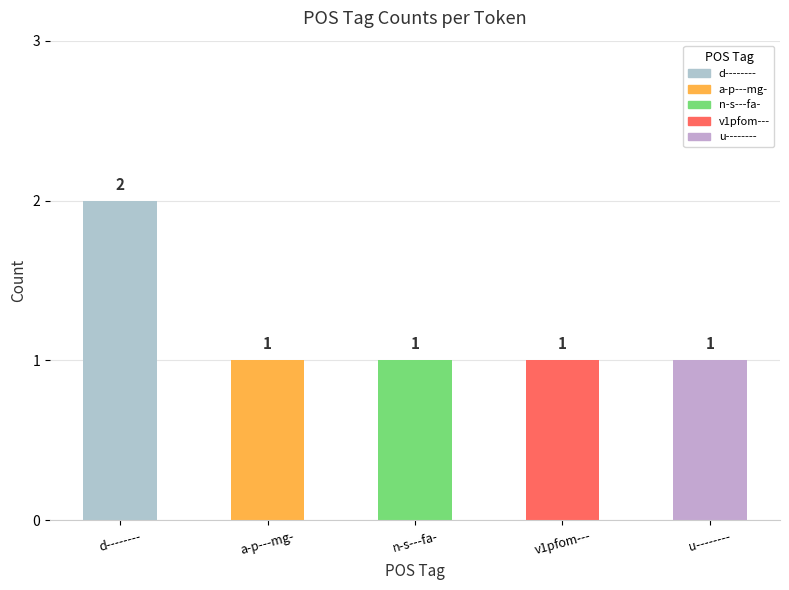

What is the greatest value displayed?

2